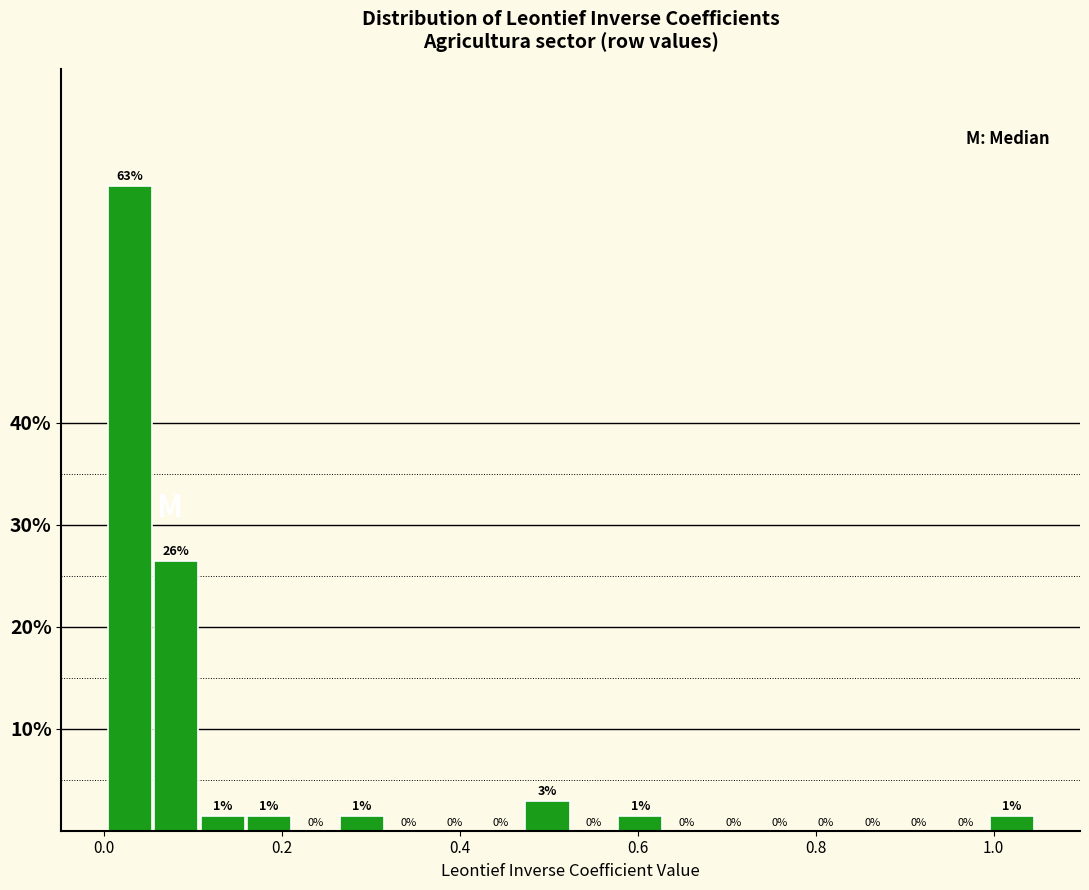

Around what value on the x-axis is the tallest bar? Give the approximate position of its centre, as read against the axis.

0.02